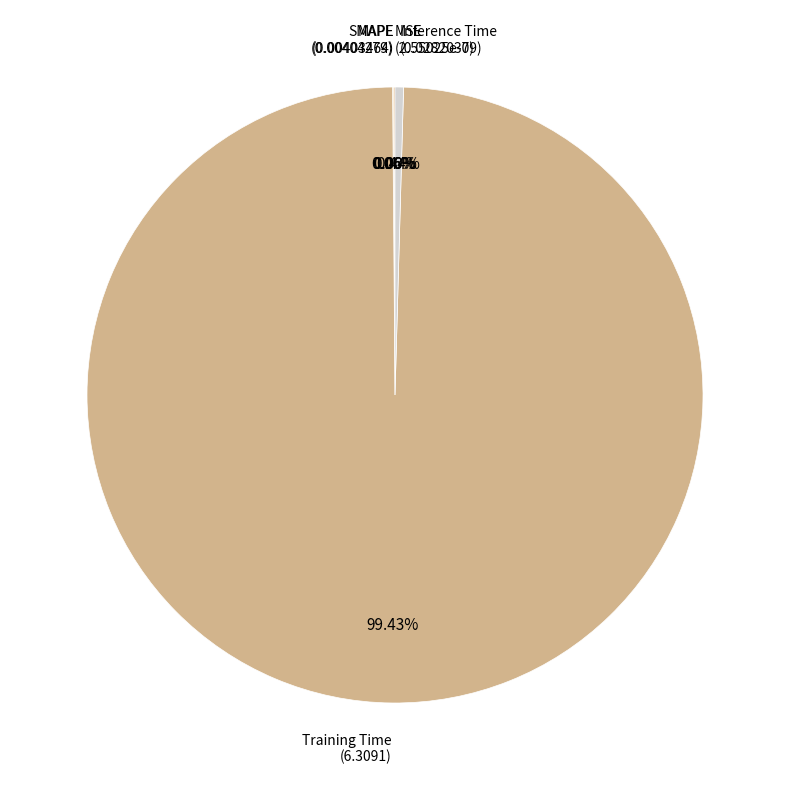

Which category has the smallest portion of the pie?

MSE